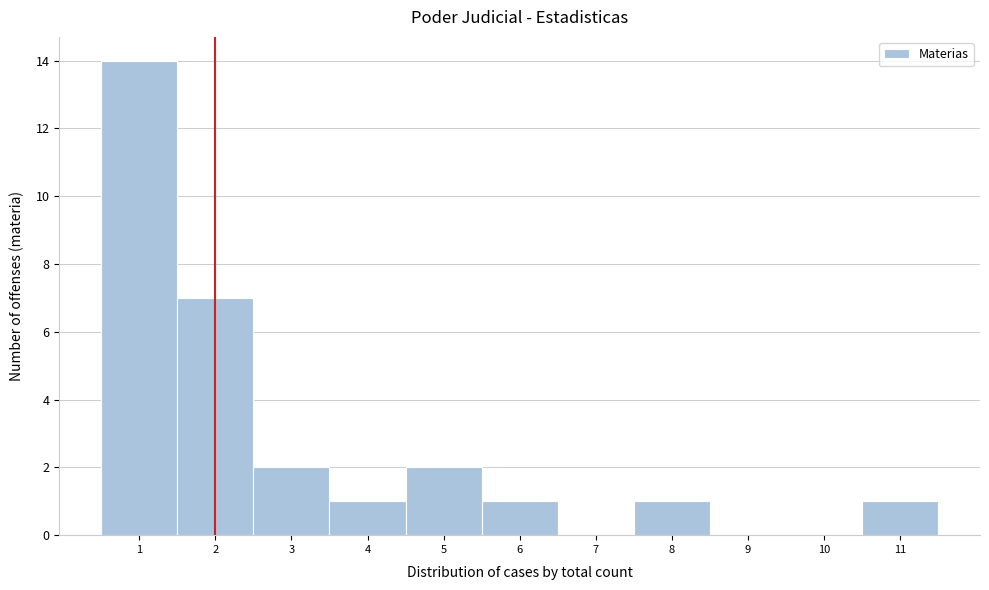

Reading left to right, list every bar in this chart as the range it spans on the x-axis followed by its height. The values are not printed on the chart, so give them approximately, as read against the axis.

0.5 to 1.5: 14
1.5 to 2.5: 7
2.5 to 3.5: 2
3.5 to 4.5: 1
4.5 to 5.5: 2
5.5 to 6.5: 1
6.5 to 7.5: 0
7.5 to 8.5: 1
8.5 to 9.5: 0
9.5 to 10.5: 0
10.5 to 11.5: 1